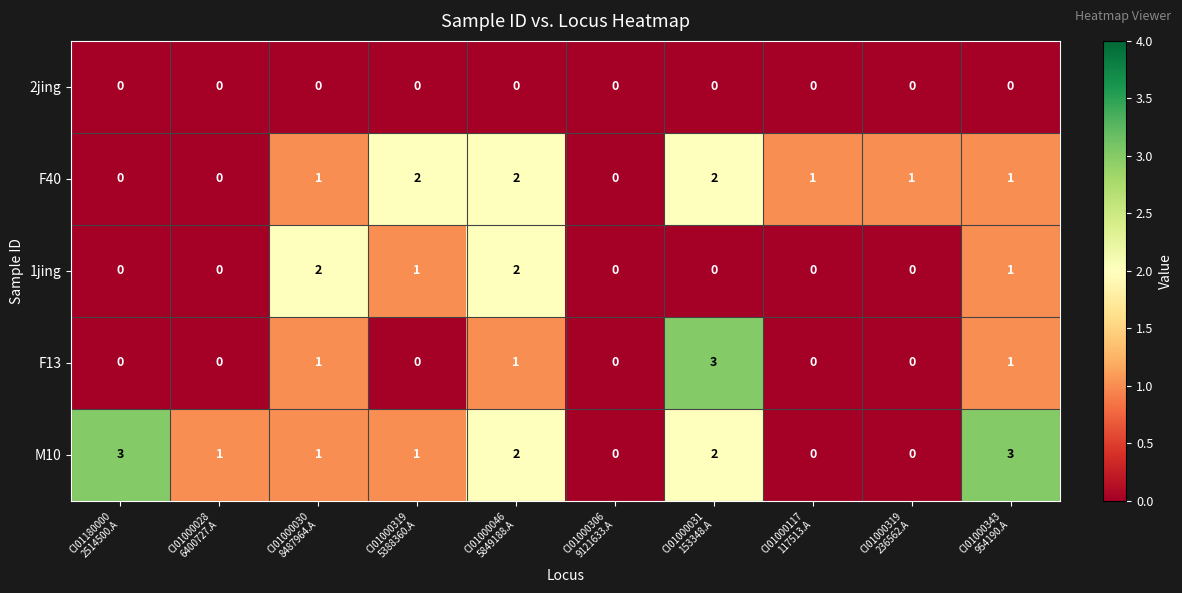

How many F40 values are between 0 and 2?

10